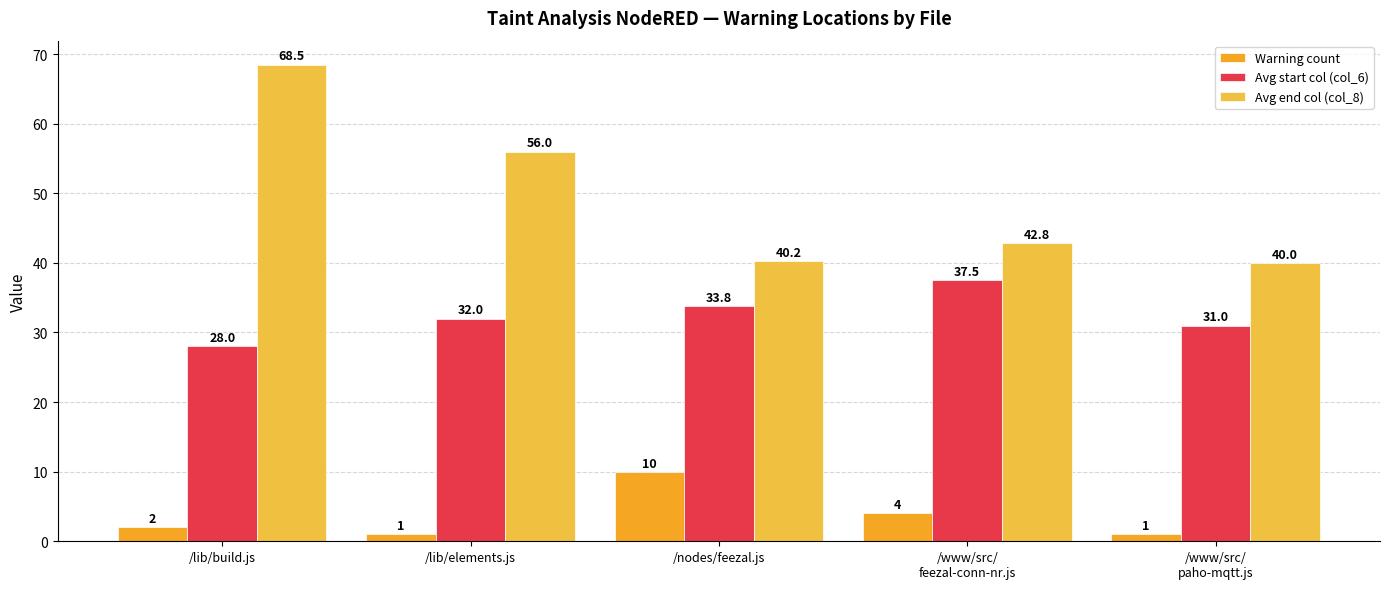

Which series has the widest spread of values?

Avg end col (col_8)